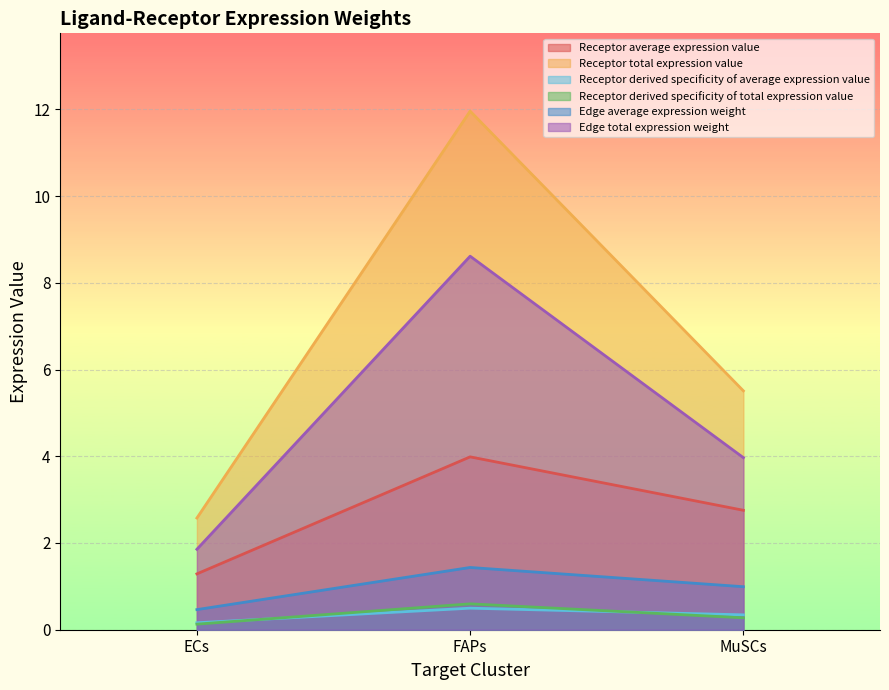

Rank the categories by Receptor total expression value value from lowest to highest.

ECs, MuSCs, FAPs